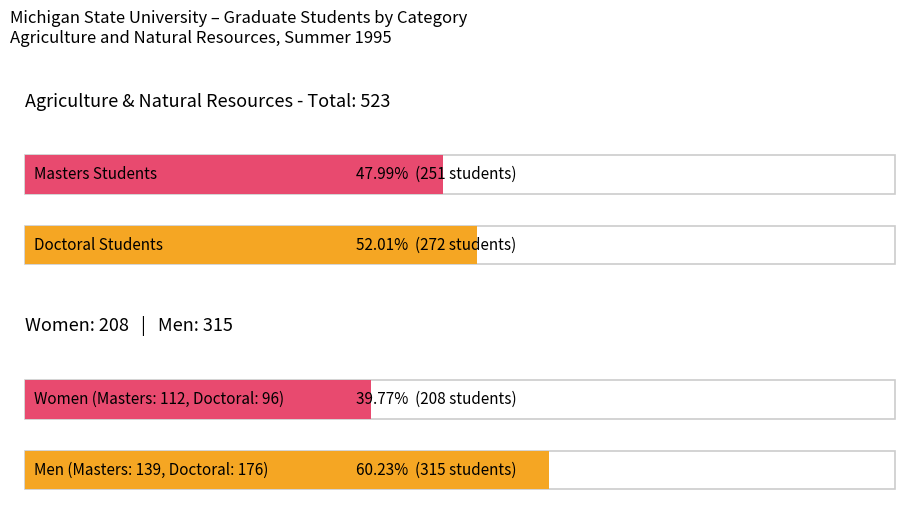

Rank the series at Total from lowest to highest value.

Masters, Doctoral, Total Students